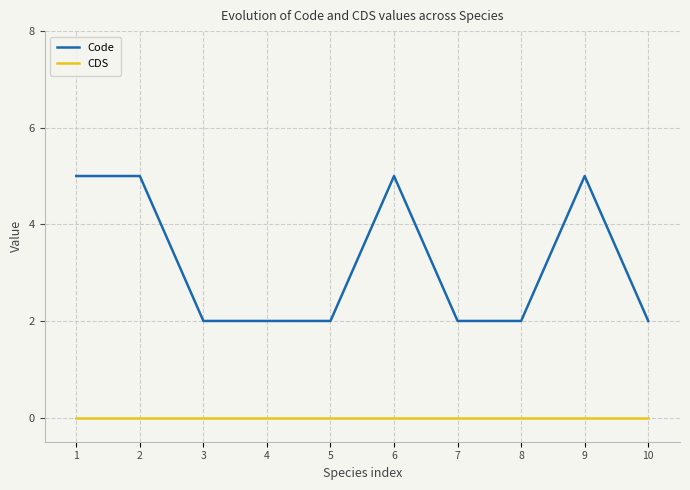

True or false: CDS and Code cross at least once.

False